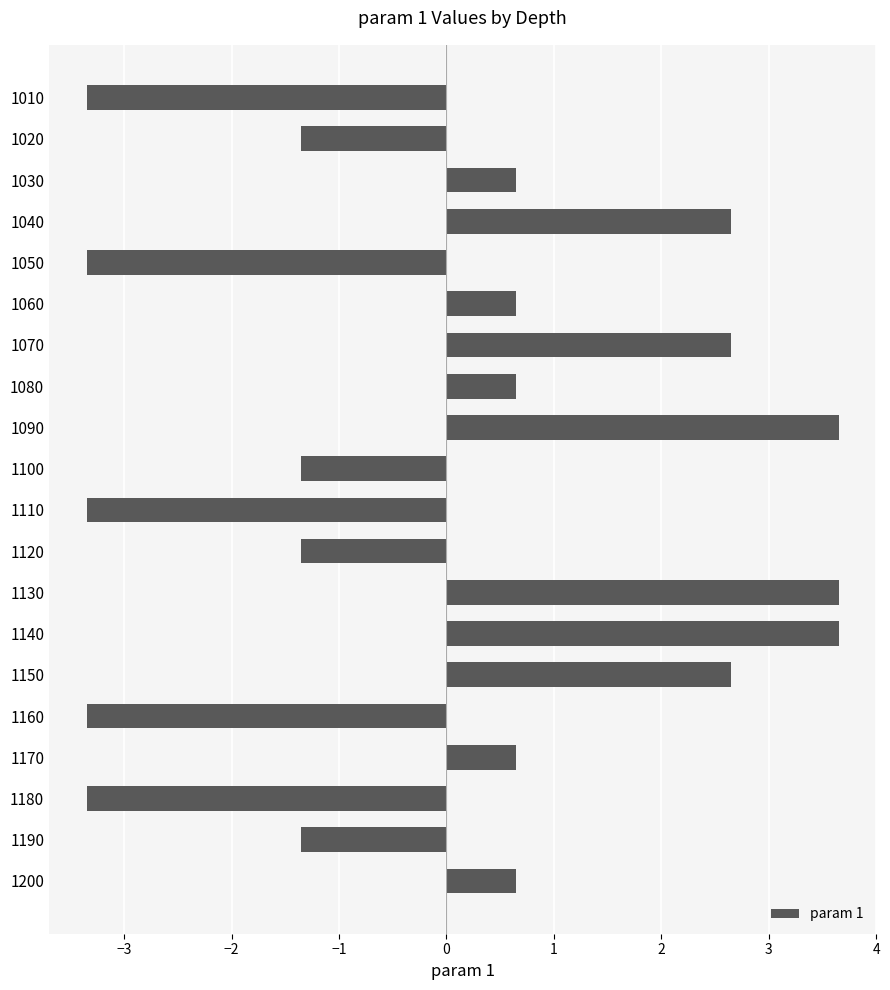

Which has a higher value, 1060 or 1050?

1060